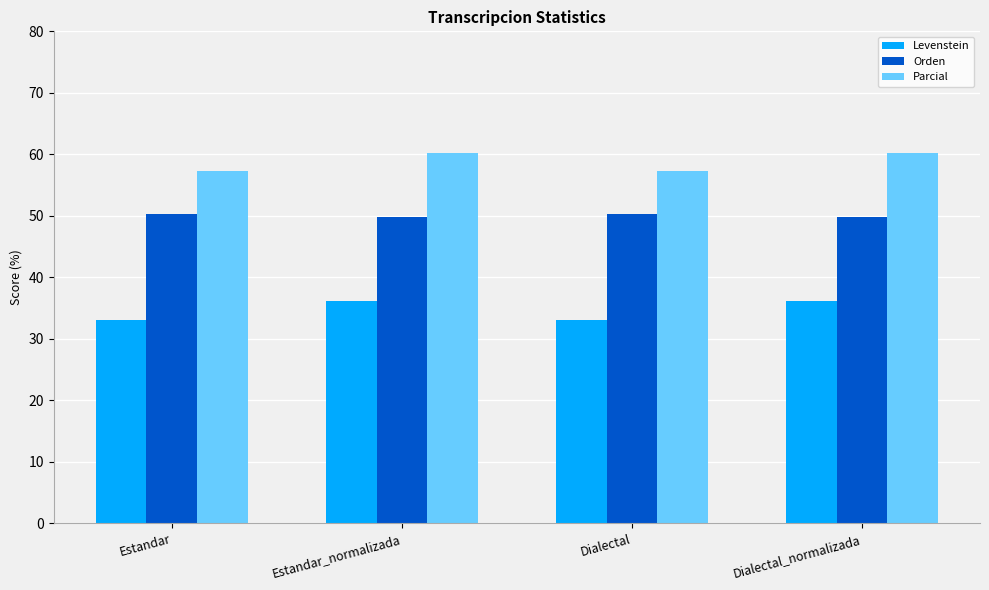

What is the average value of the Levenstein series?

34.6